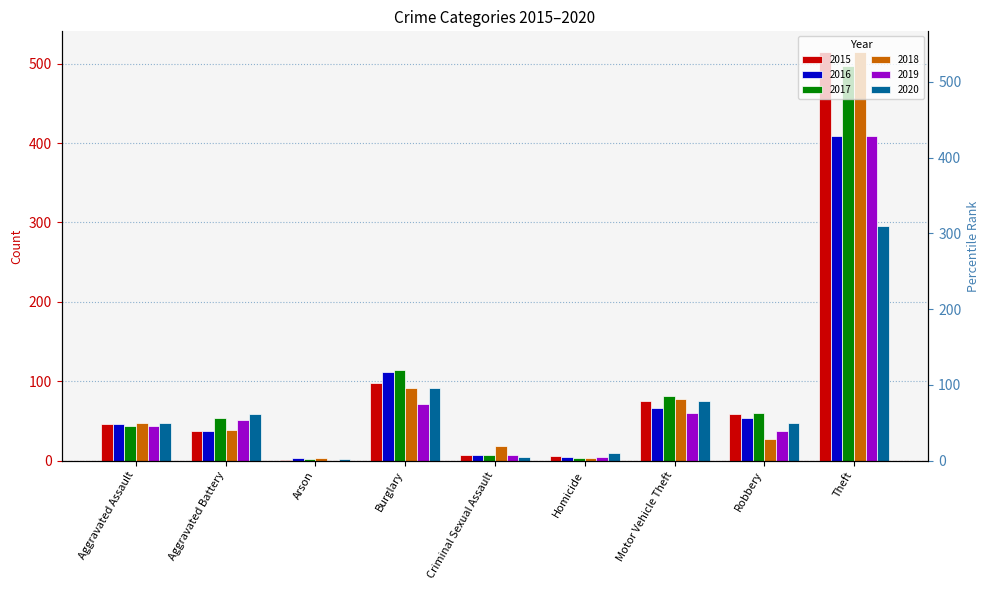

What is the difference between the maximum and minimum values in the 2016 series?

405